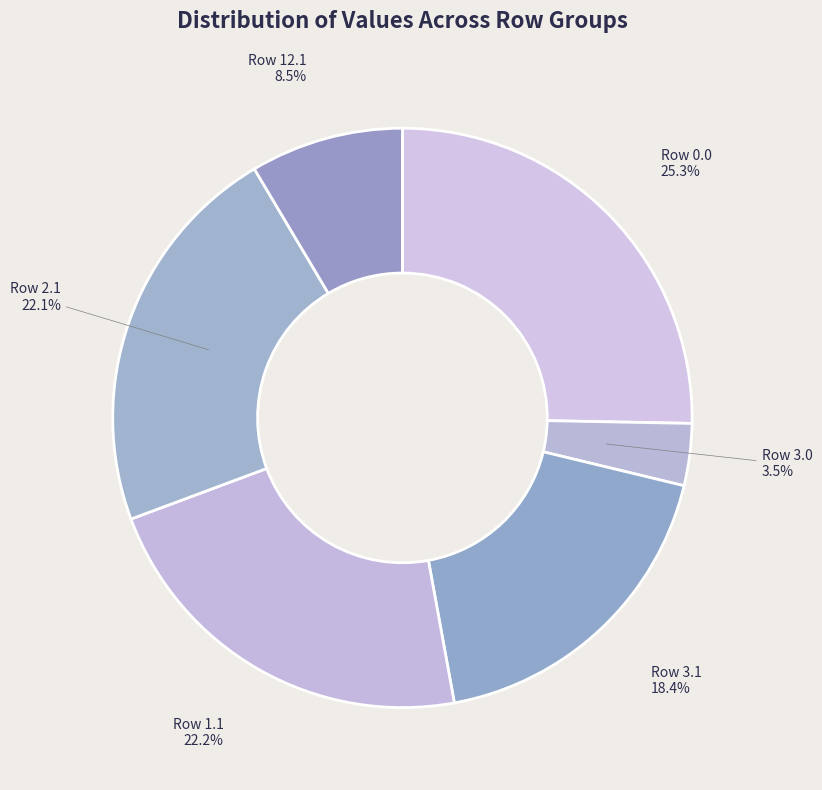

Does Row 12.1 represent more than half of the total?

No